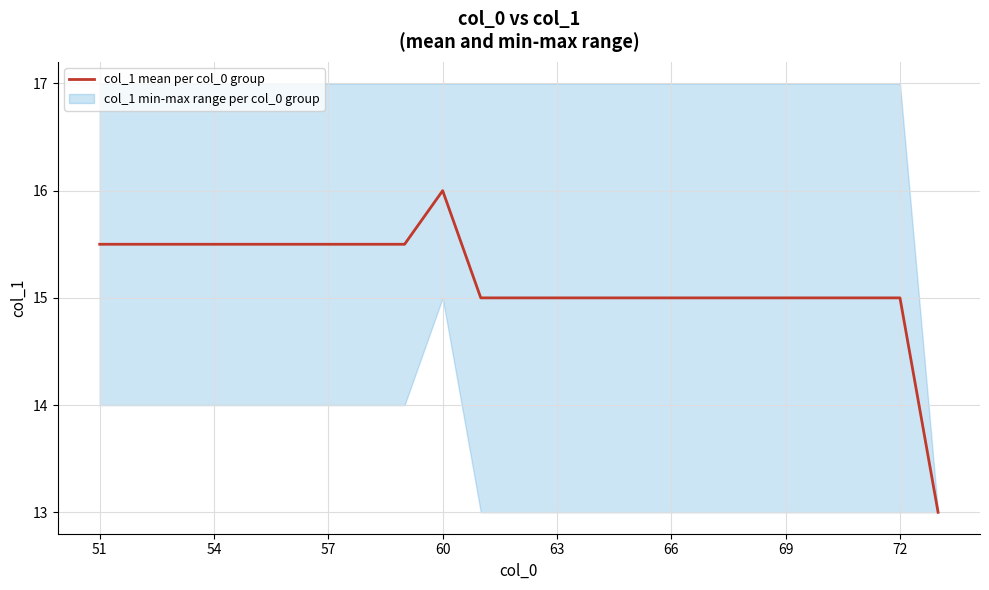

What is the smallest value displayed?

13.0